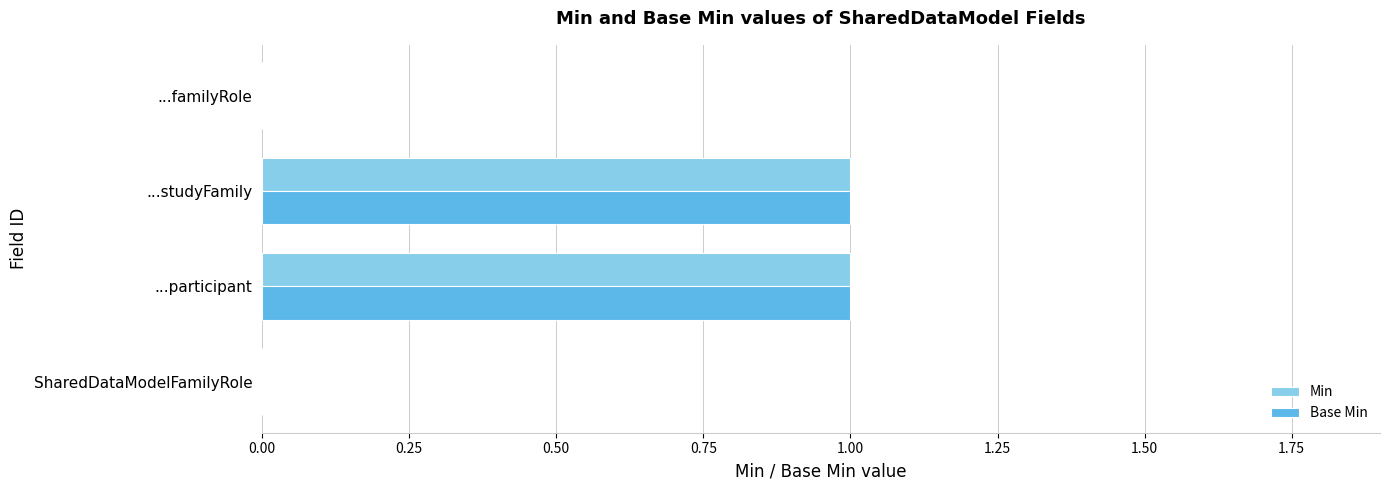

True or false: Min has a value of 1 at ...studyFamily.

True